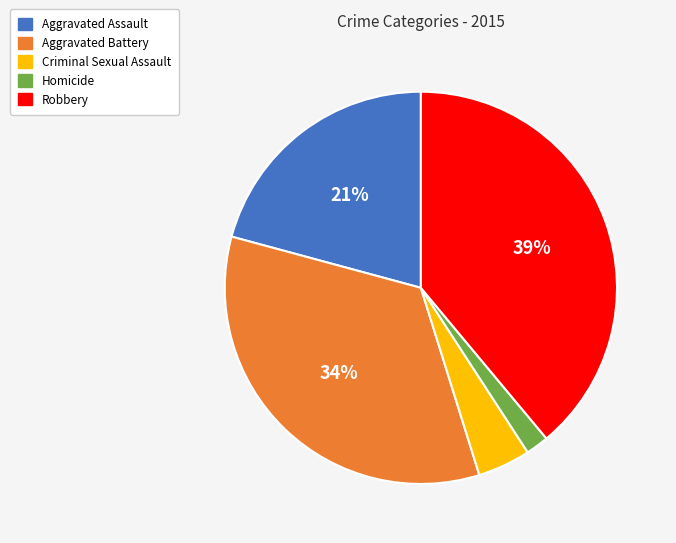

To the nearest percent, what is the difference between the largest and smallest slice percentages?

37%